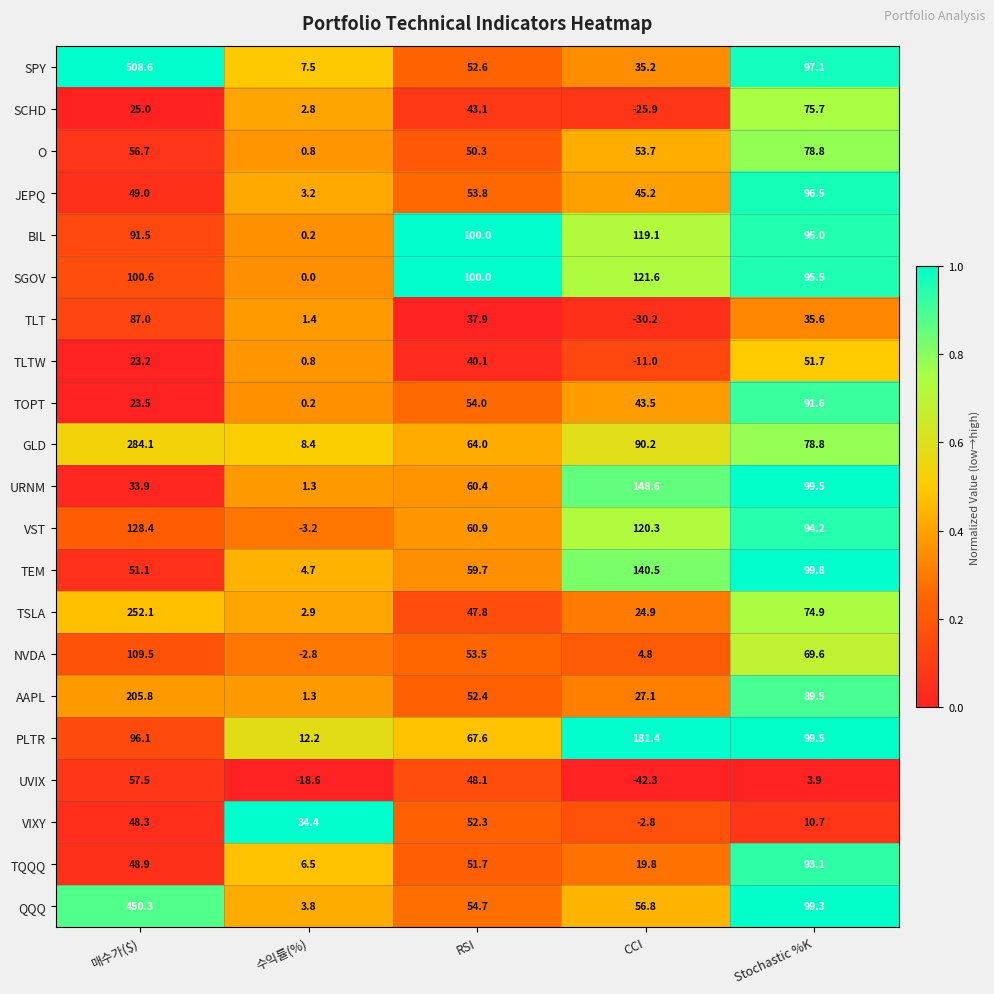

At which label does TLT reach its minimum?

CCI